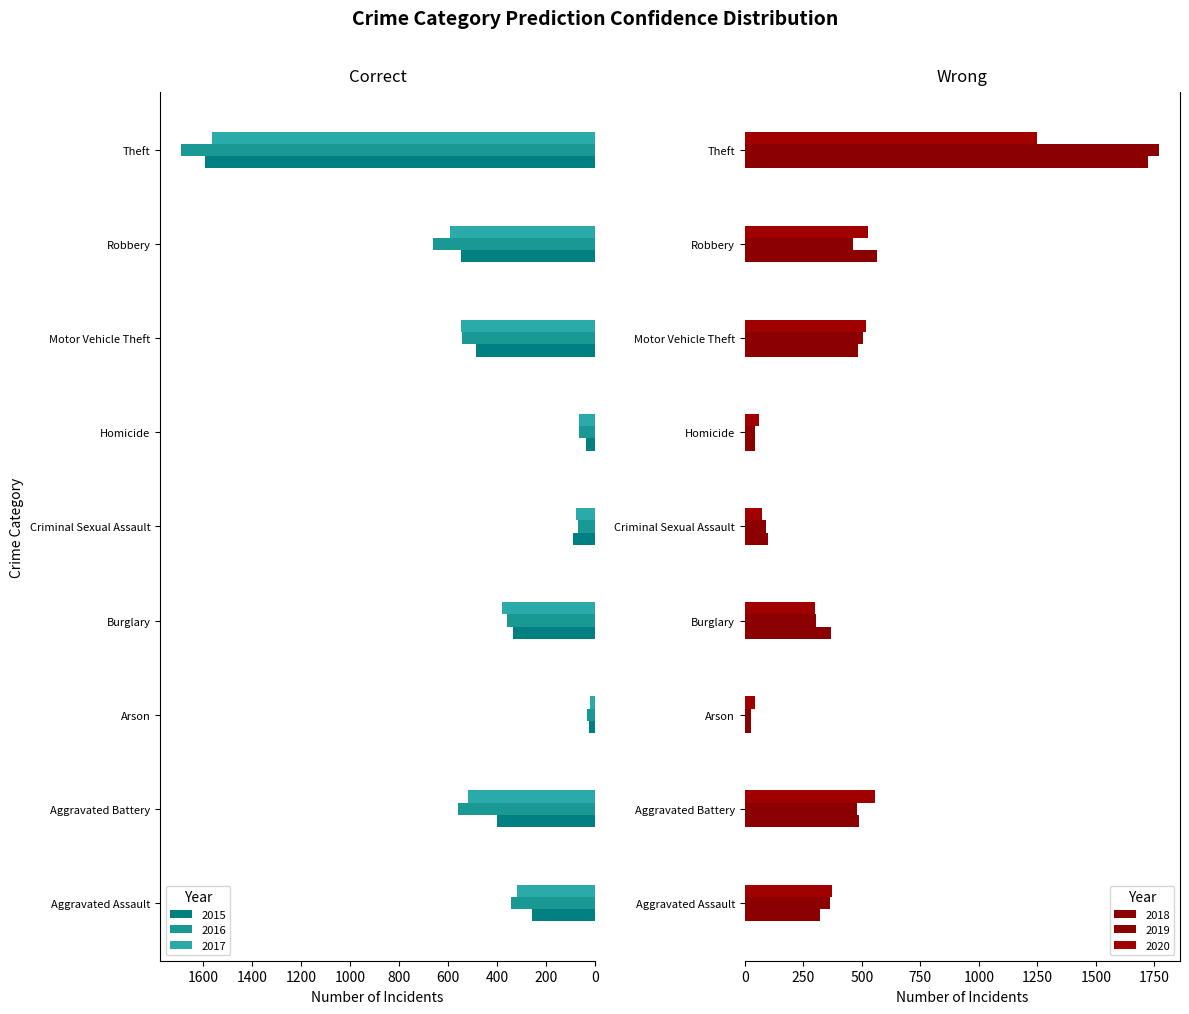

Count the number of categories in the chart.

9